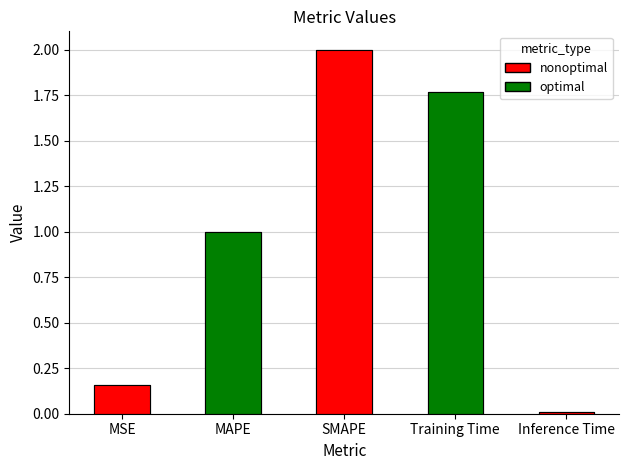

What is the label of the 3rd bar from the right?

SMAPE